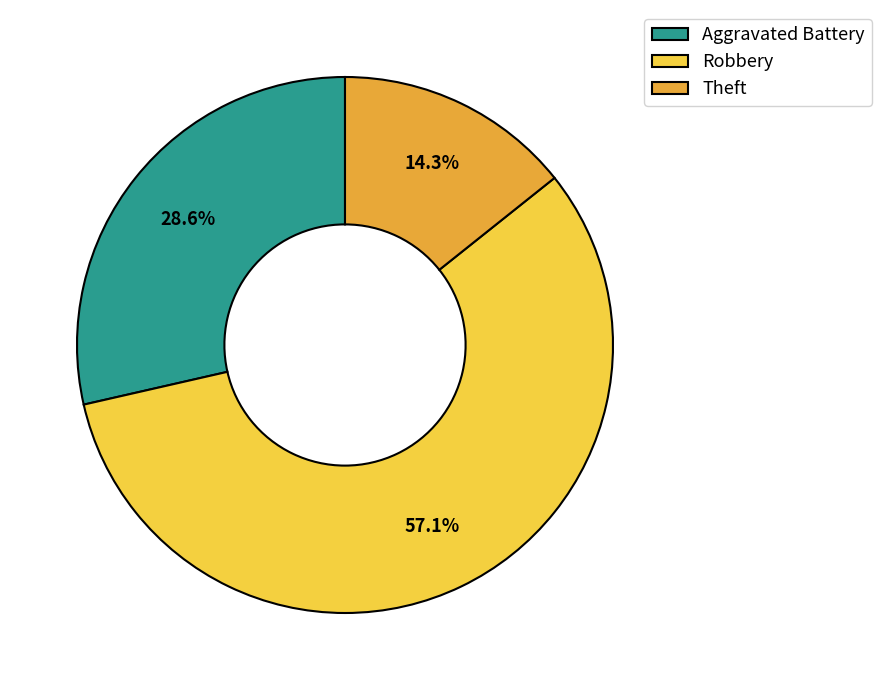

Combined, do Theft and Robbery account for over 50%?

Yes